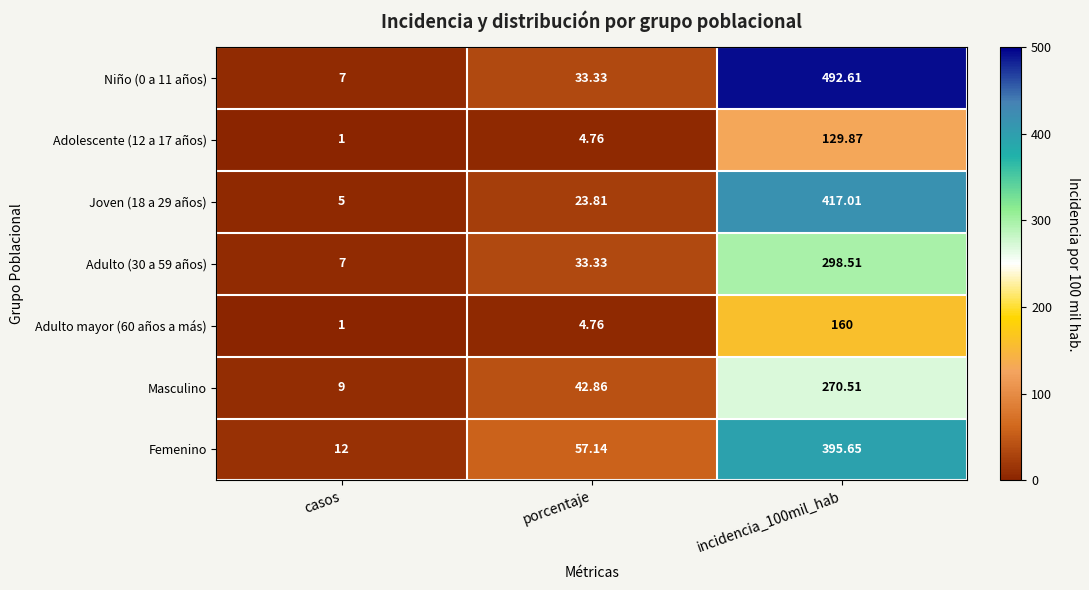

Between casos and porcentaje, which series saw the biggest shift?

Femenino